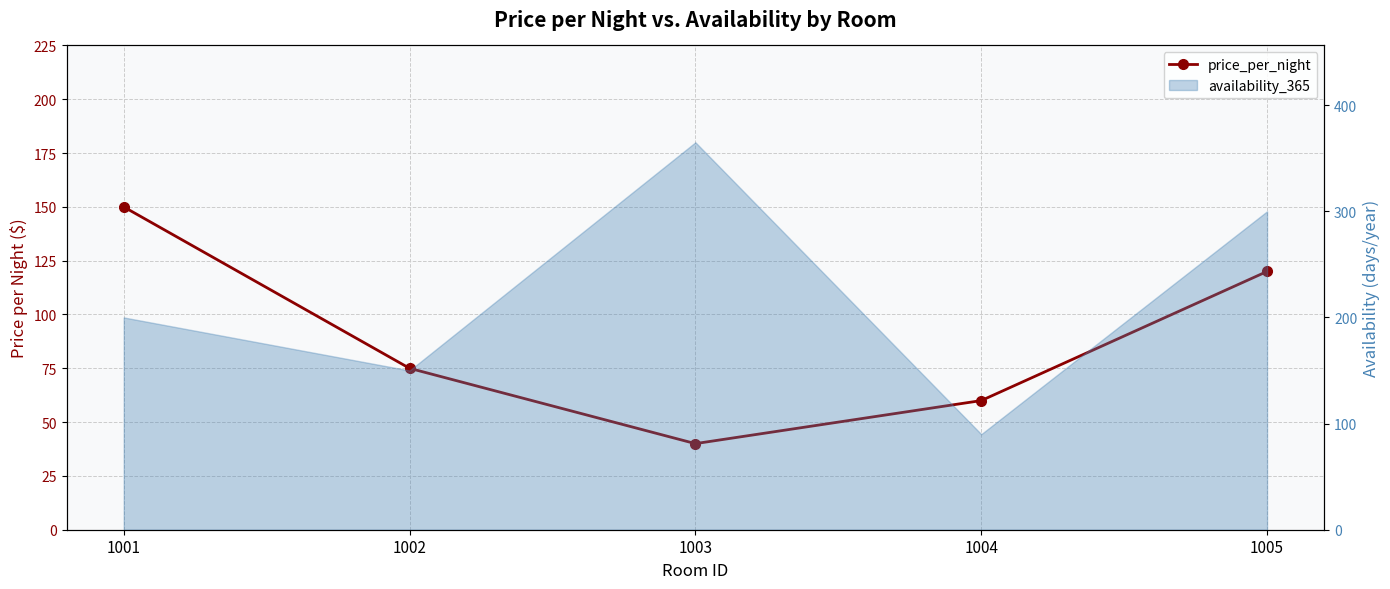

How many lines are shown in the chart?

1